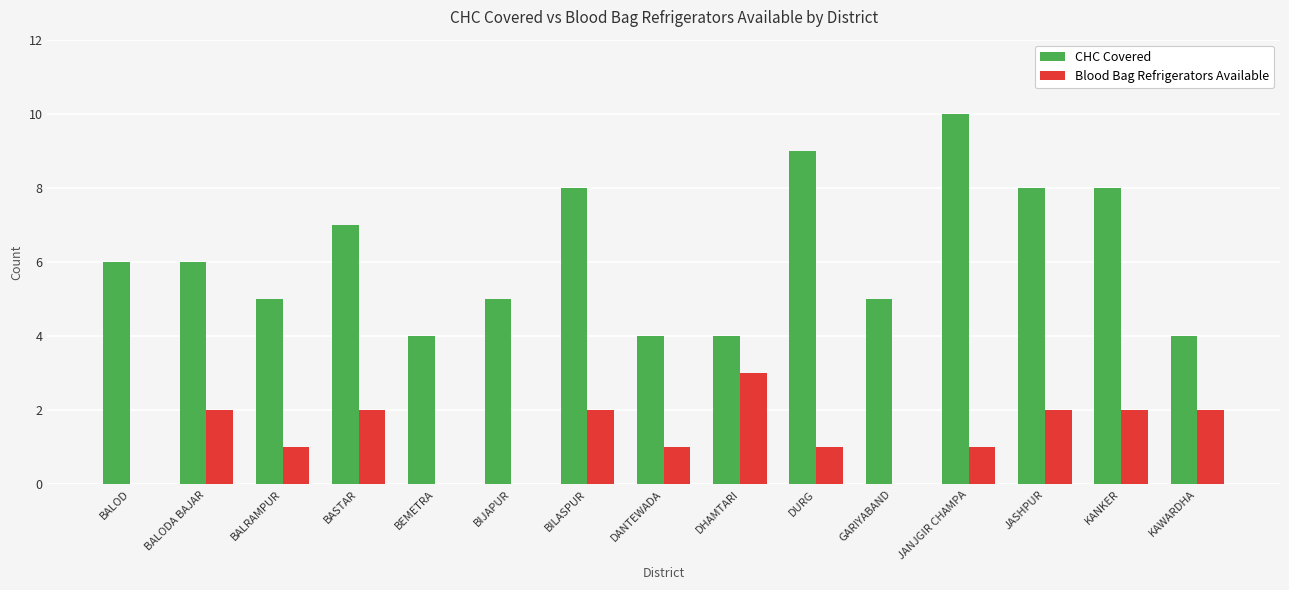

What is the greatest value displayed?

10